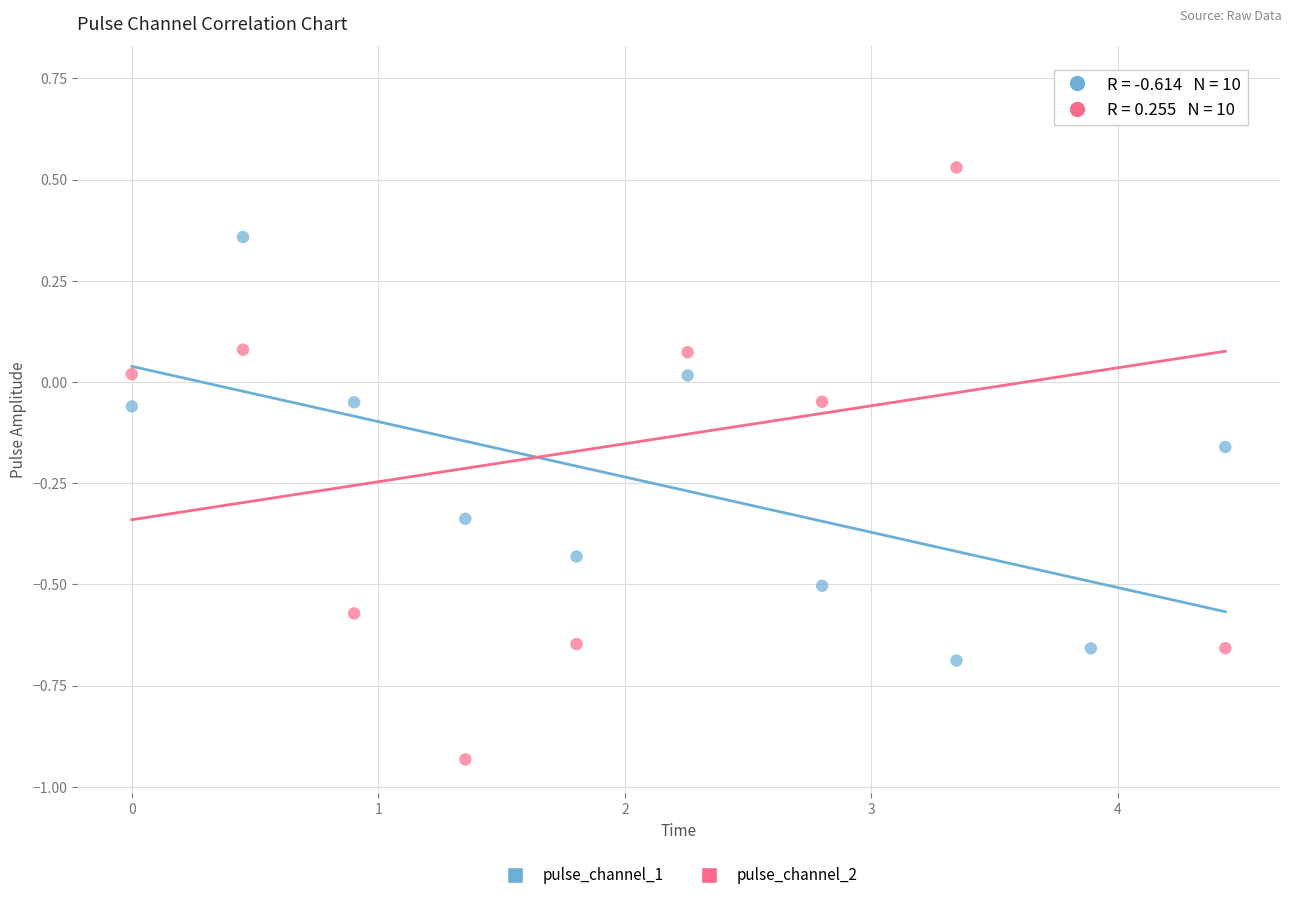

Which series contains the highest Y value?

pulse_channel_2